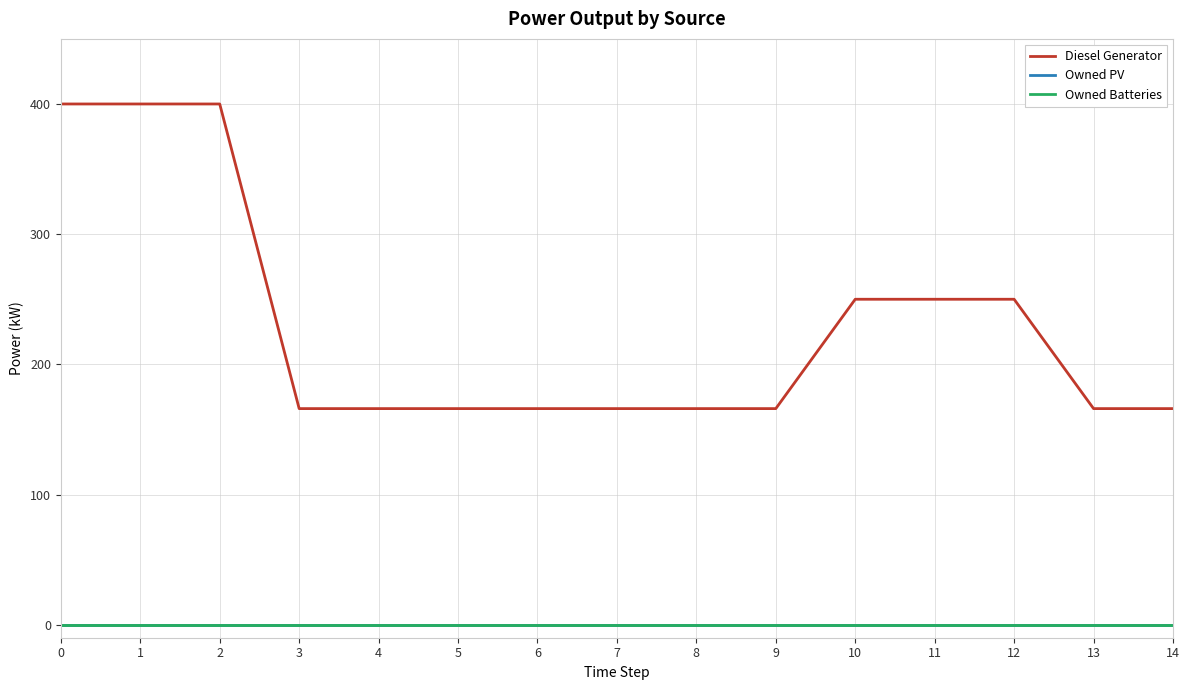

True or false: Diesel Generator and Owned PV intersect in this chart.

False